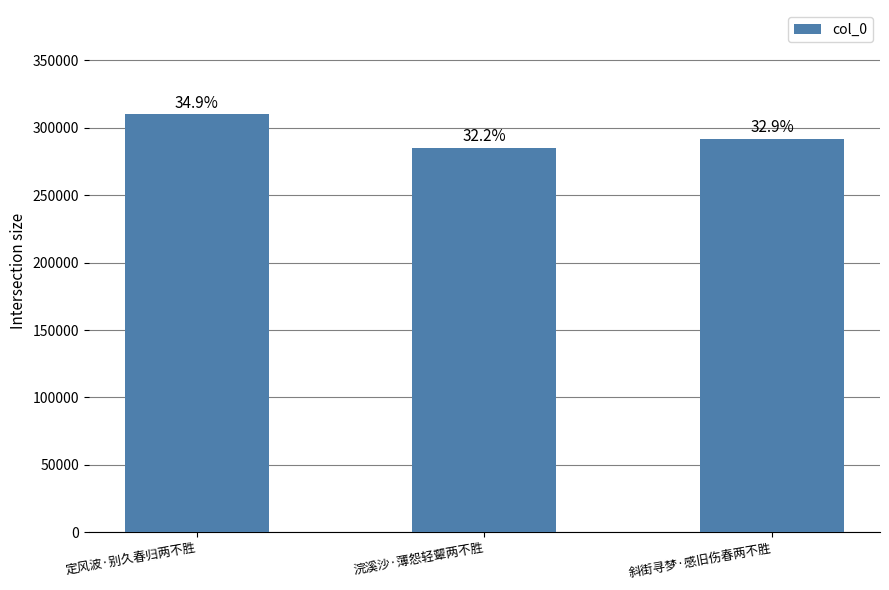

Does the chart contain any negative values?

No